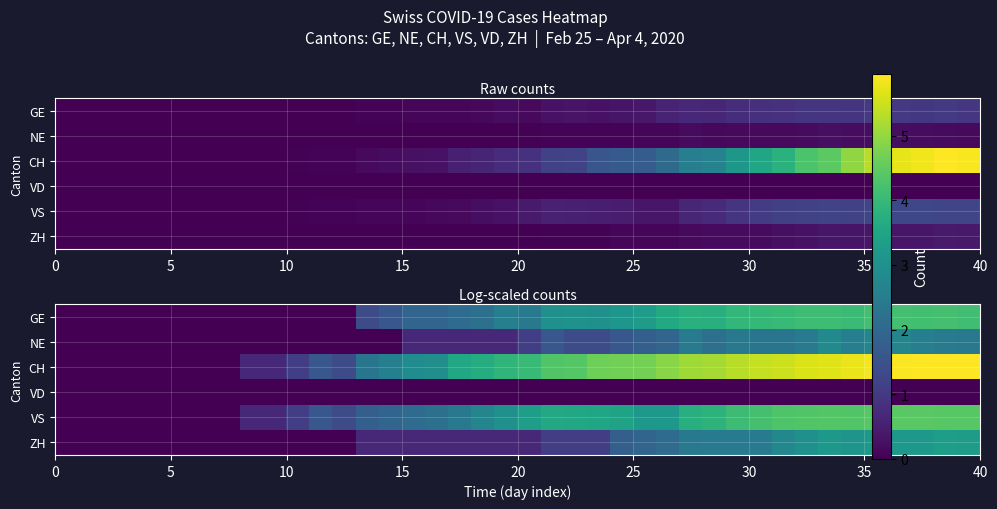

What is the difference between the maximum and minimum values in the NE series?

2.8